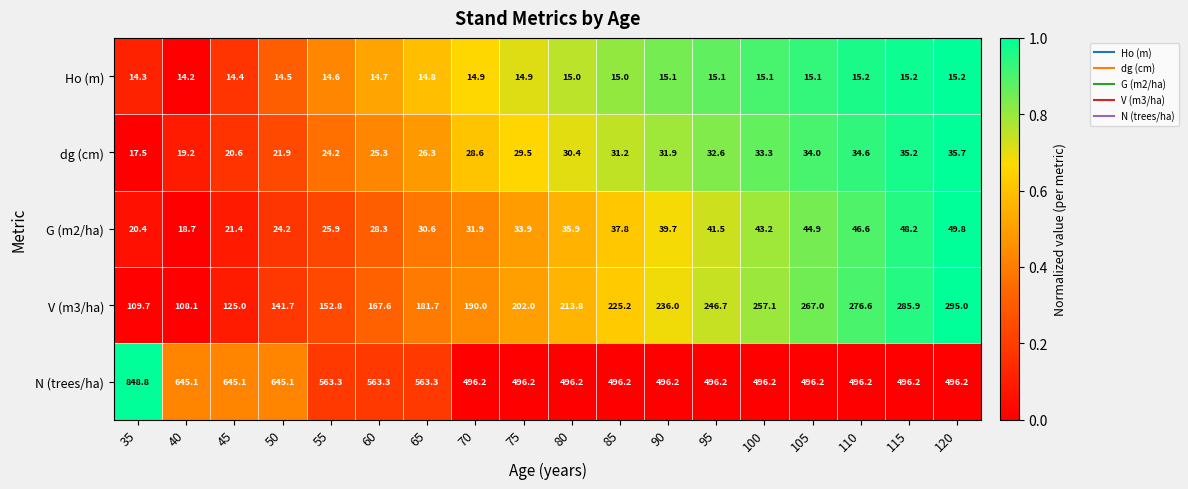

At which label is Ho (m) closest to 14?

40